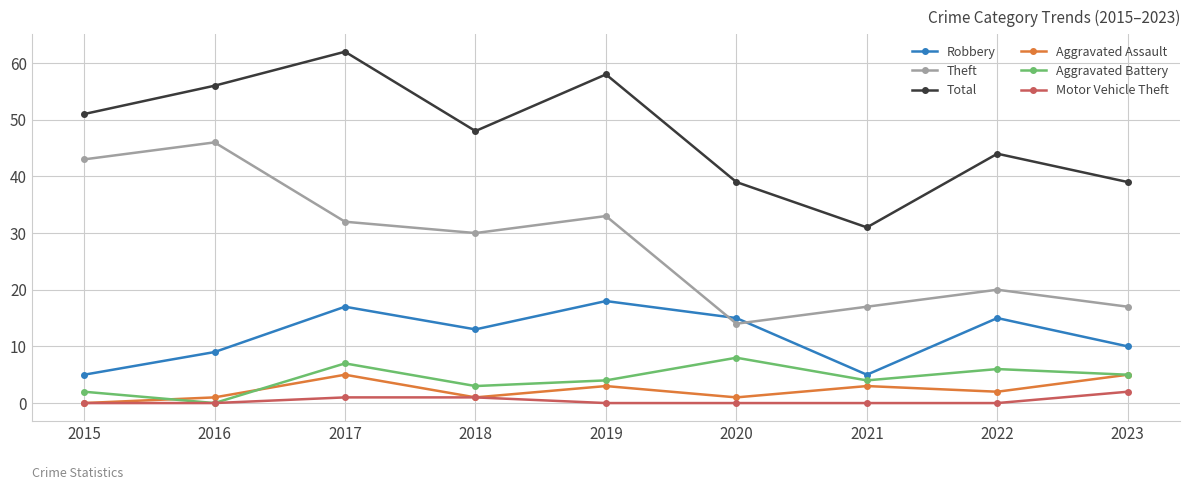

Which series has the largest range (max minus min)?

Theft